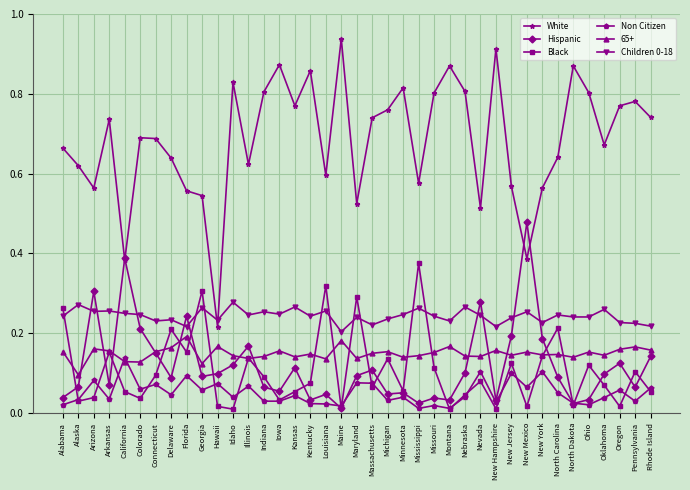

Is it true that Black equals 0.0 at Oklahoma?

False